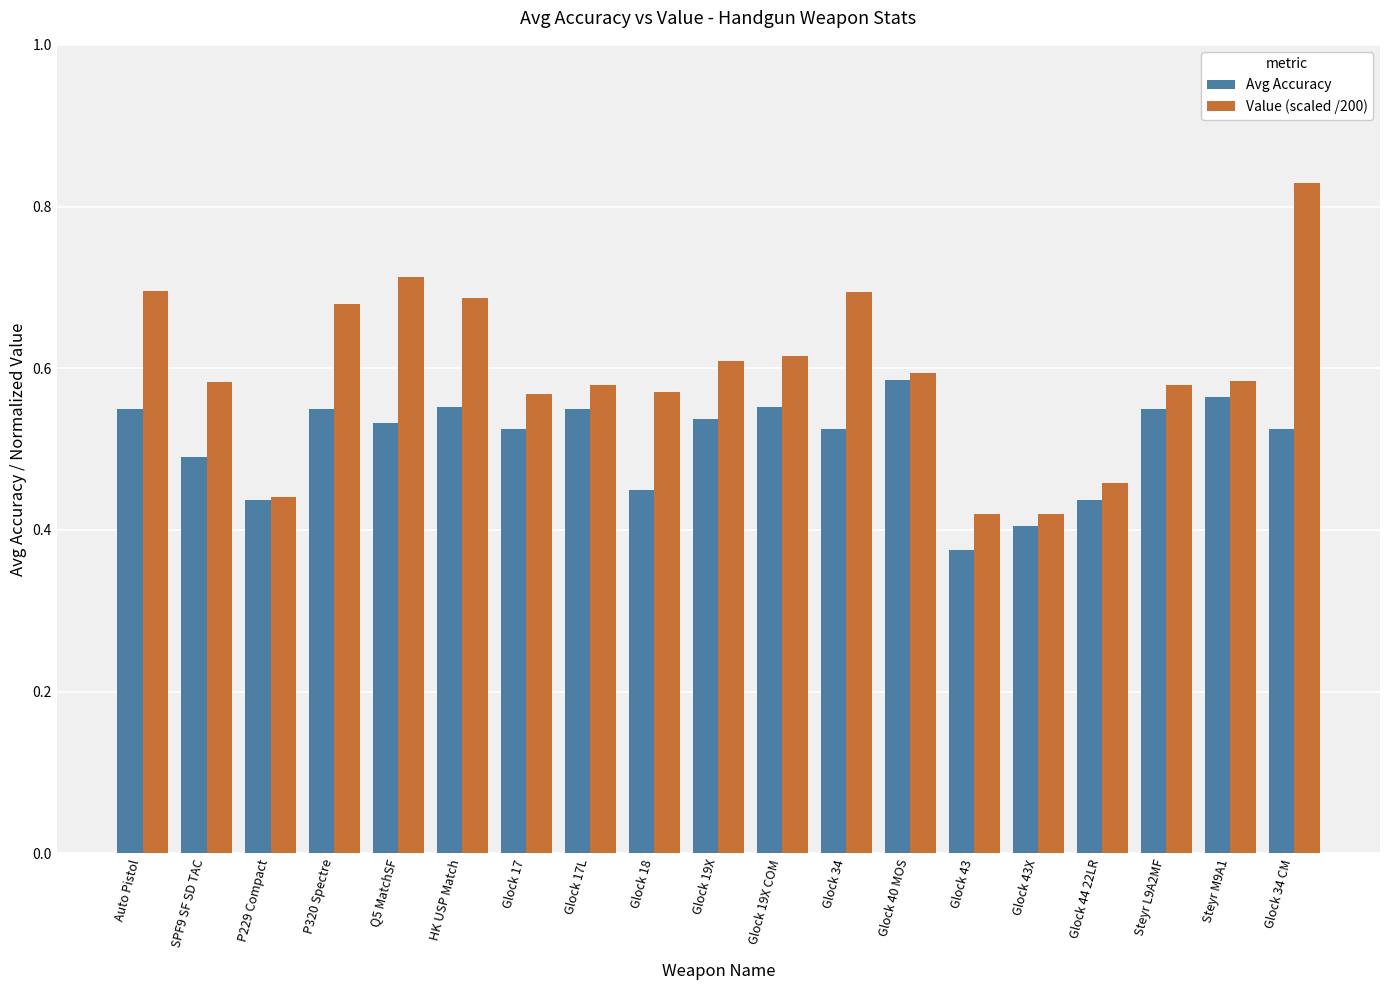

How many groups of bars are there?

19